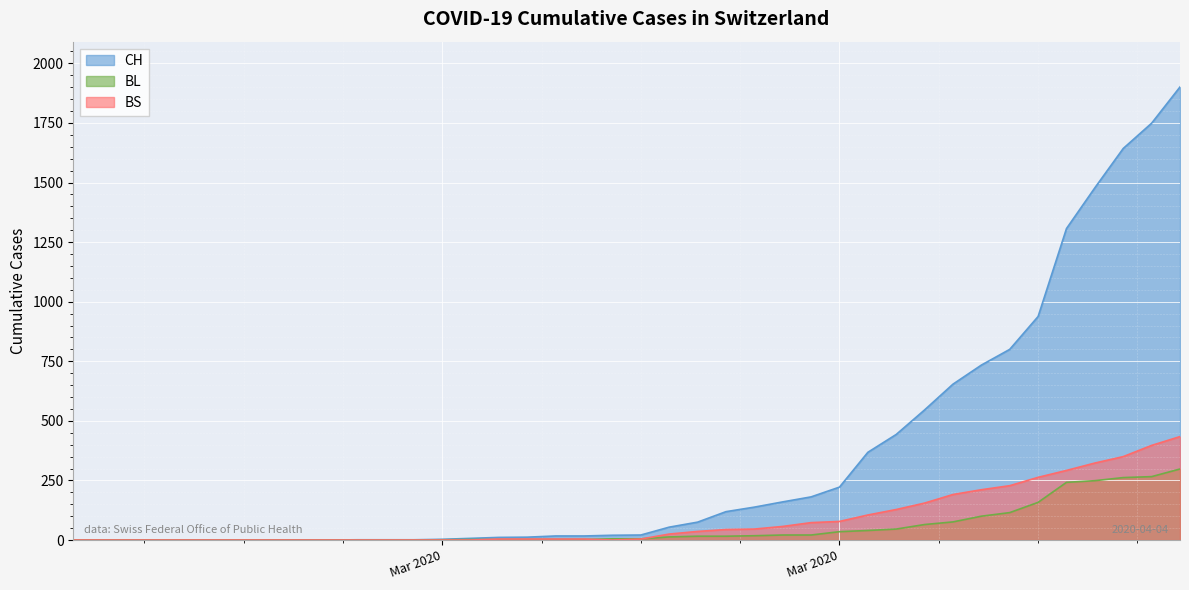

Between which two adjacent categories do BL and BS first intersect?

2020-03-10 and 2020-03-11